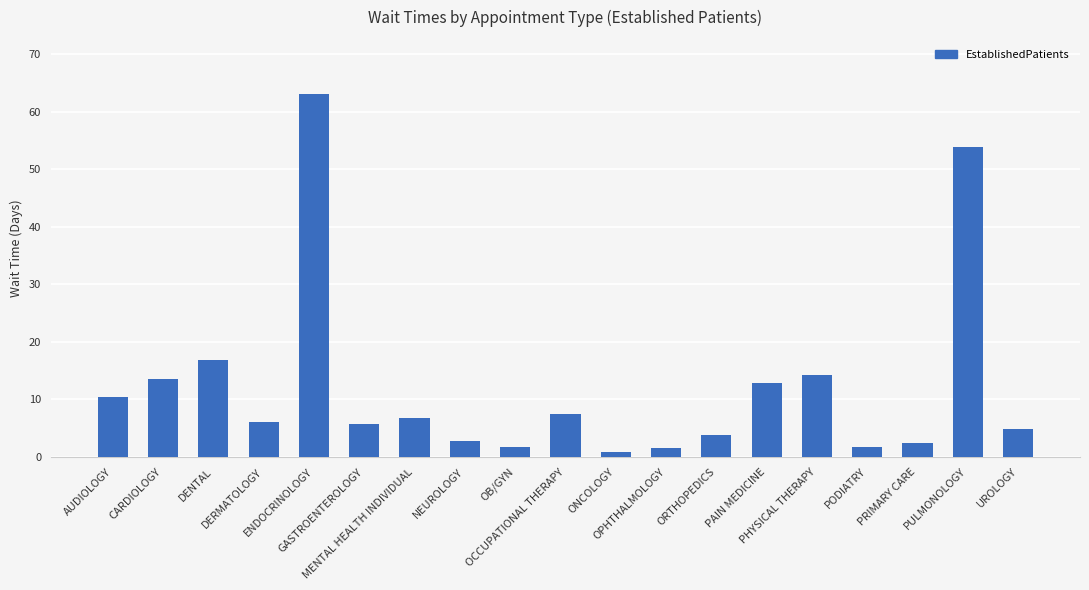

What is the value of the 5th bar from the left?

63.0